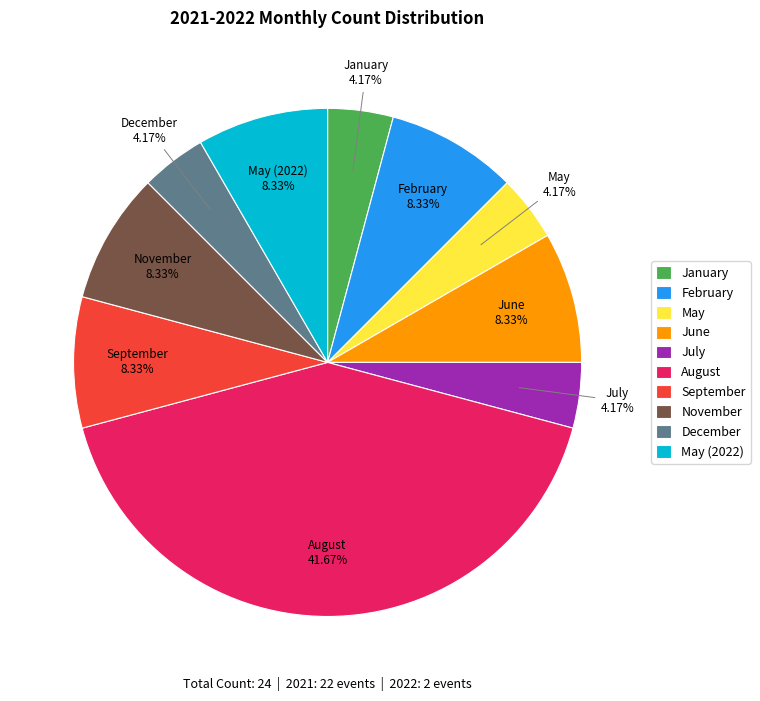

How many segments does this pie chart have?

10